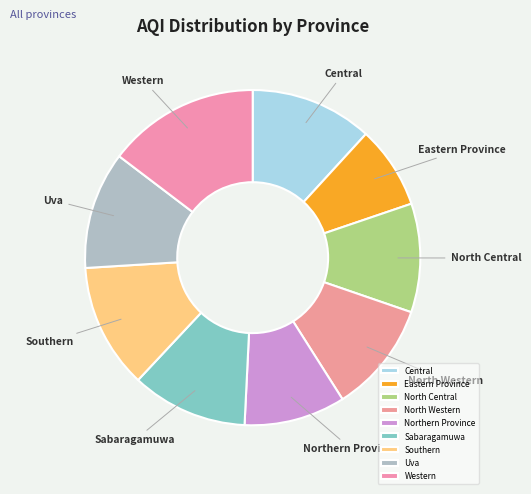

Does North Western account for over 50% of the chart?

No